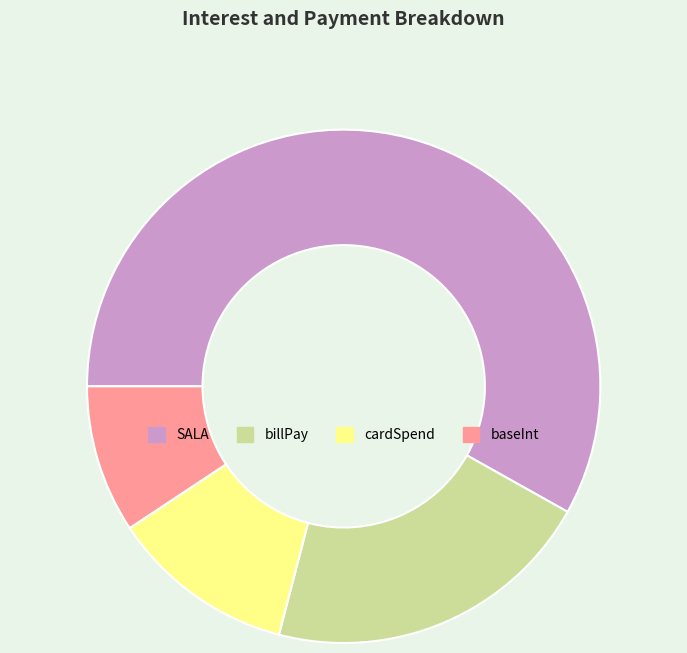

What is the ratio of the value at baseInt to the value at SALA?

0.2